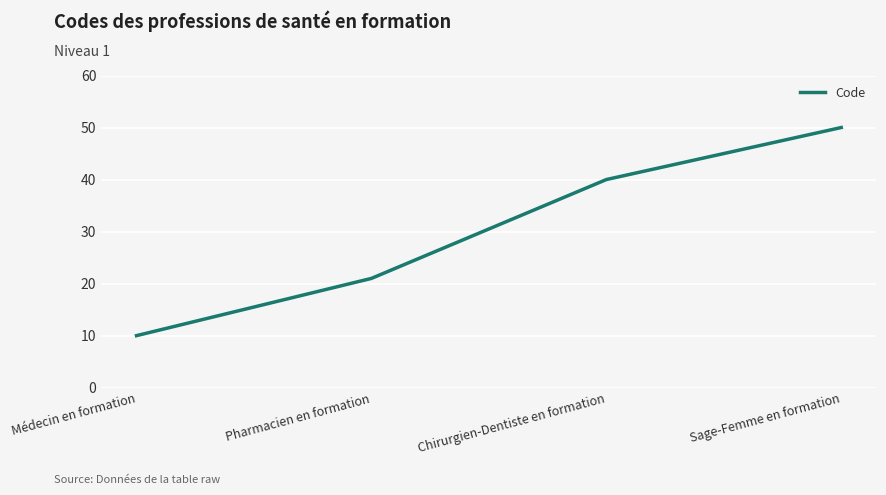

What position from the right is Sage-Femme en formation?

1